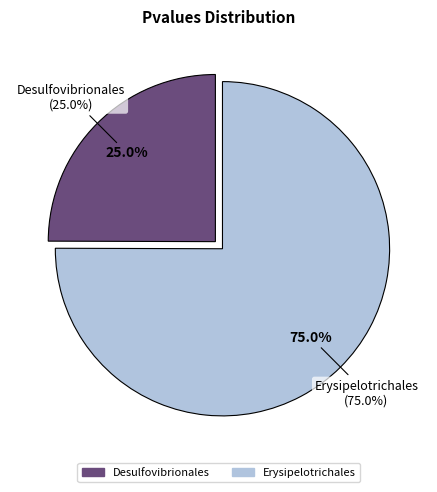

To the nearest percent, what portion does Erysipelotrichales represent?

75%